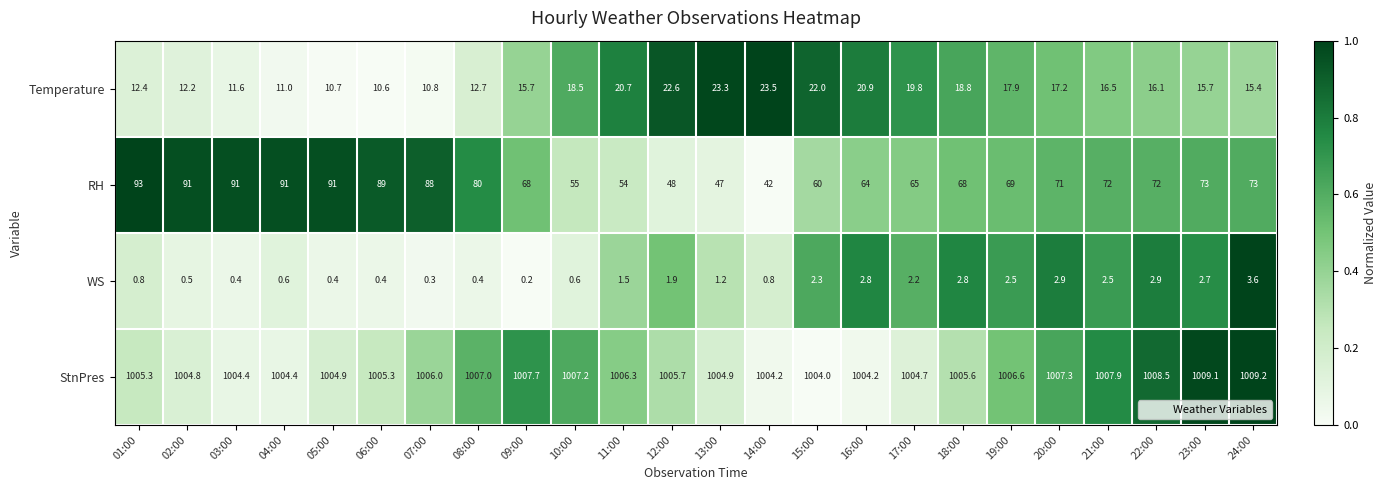

Between 17:00 and 21:00, which series saw the biggest shift?

RH